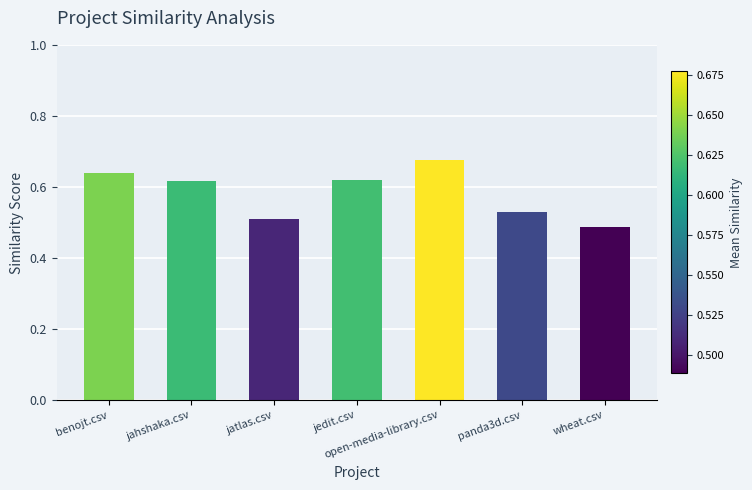

What is the sum of the values at benojt.csv and jahshaka.csv?

1.3